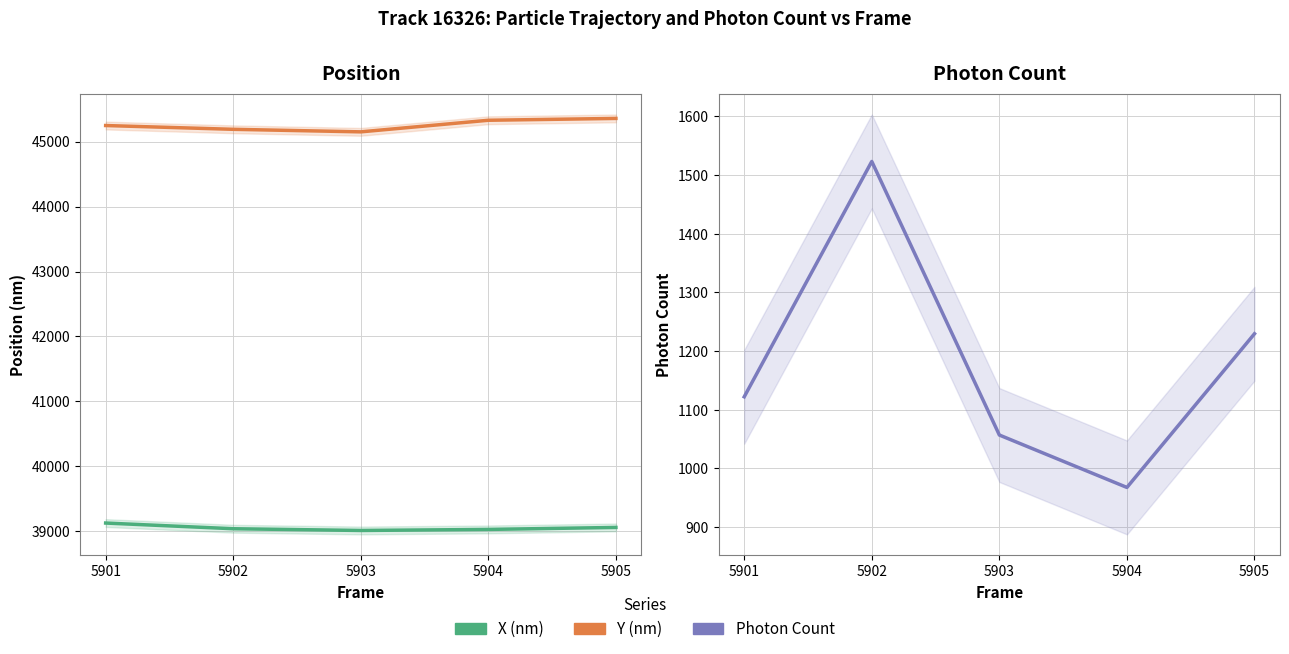

What is the maximum value shown in the chart?

45357.4